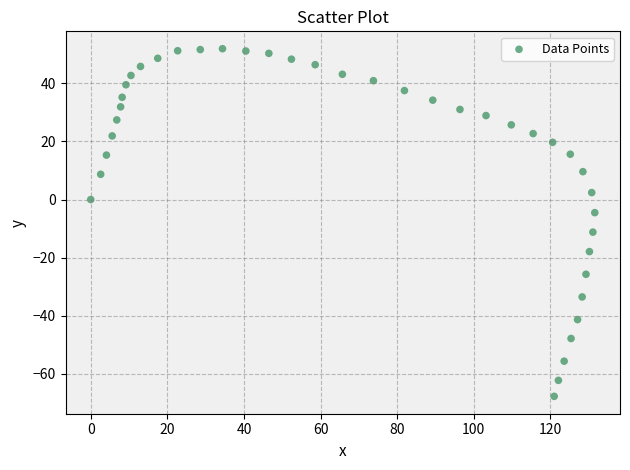

What is the range of X values (max minus min)?

131.6